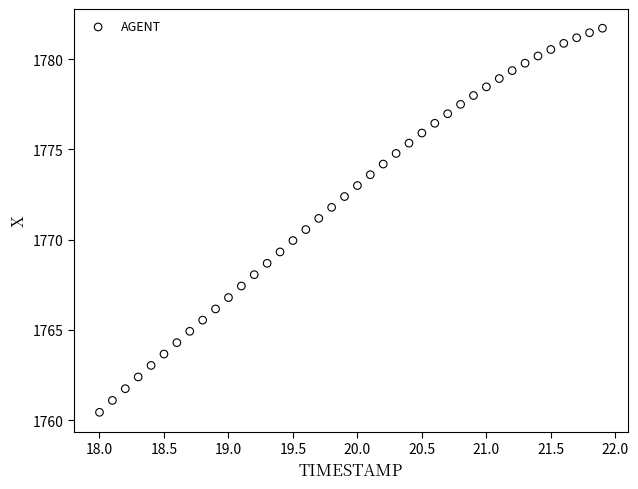

What is the range of Y values (max minus min)?

21.3